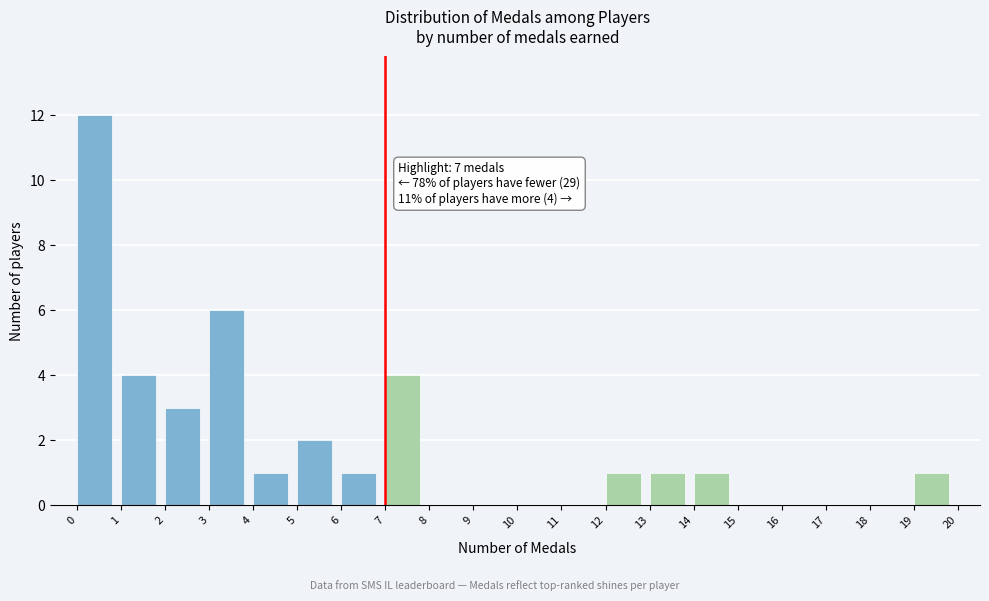

Over which range of the x-axis is the bar tallest?

0 to 1